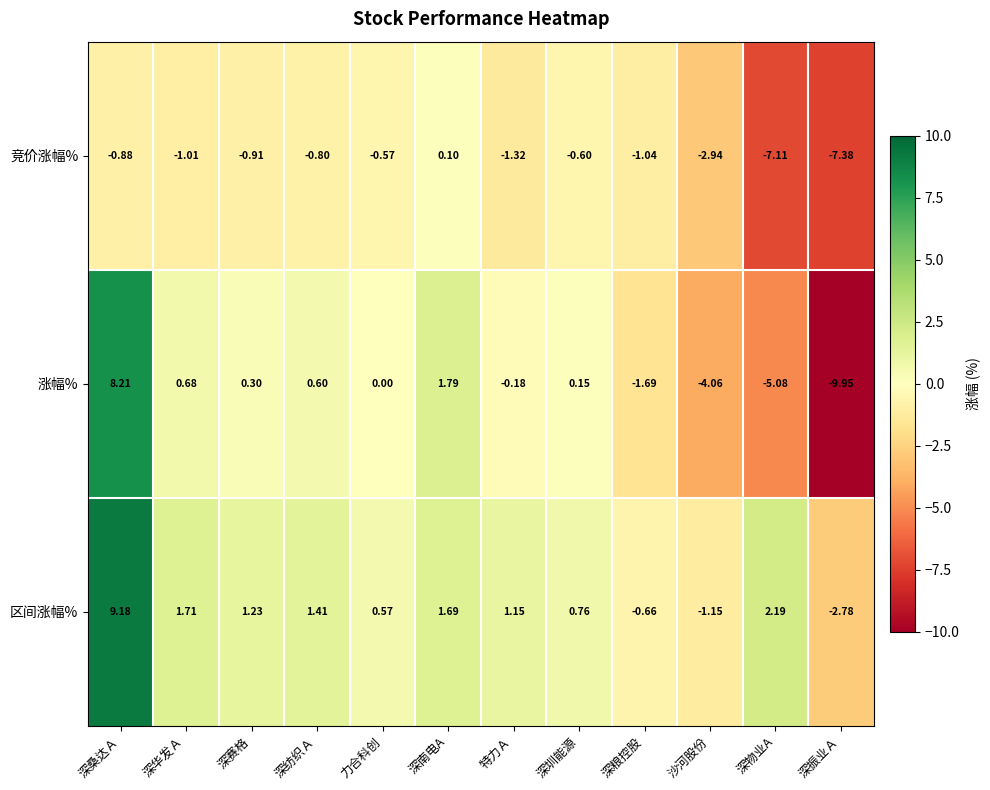

Which series has the largest range (max minus min)?

涨幅%